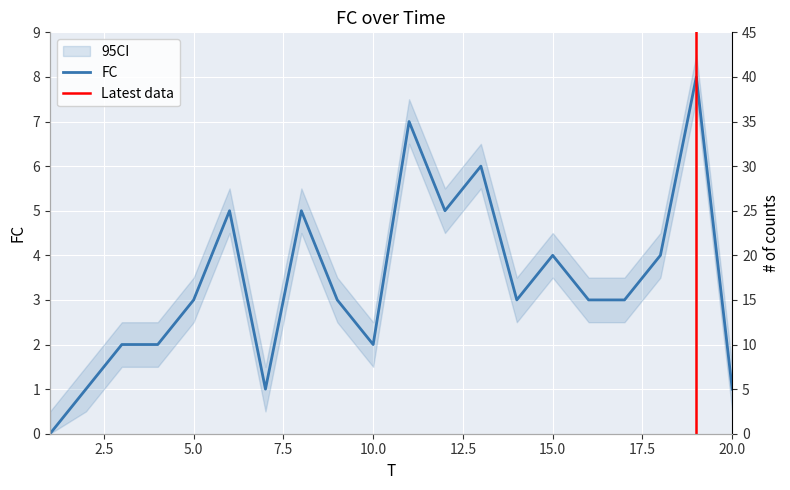

Reading left to right, list all the values displayed in this chart.

0	1	2	2	3	5	1	5	3	2	7	5	6	3	4	3	3	4	8	1